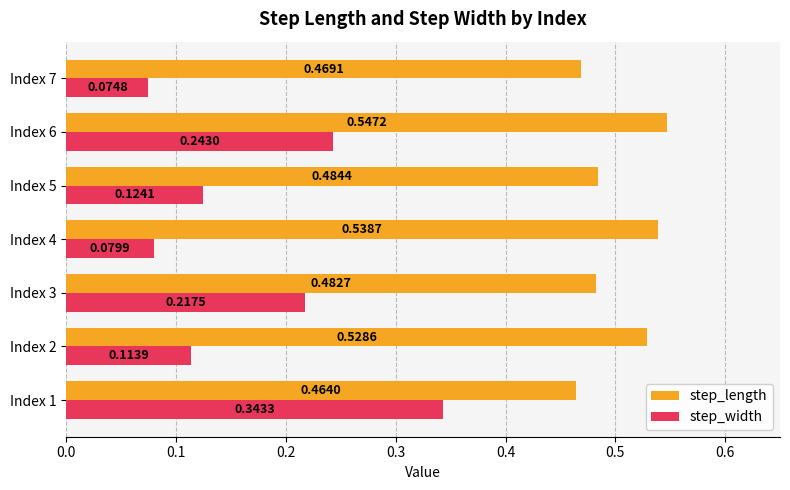

Which series has the largest range (max minus min)?

step_width